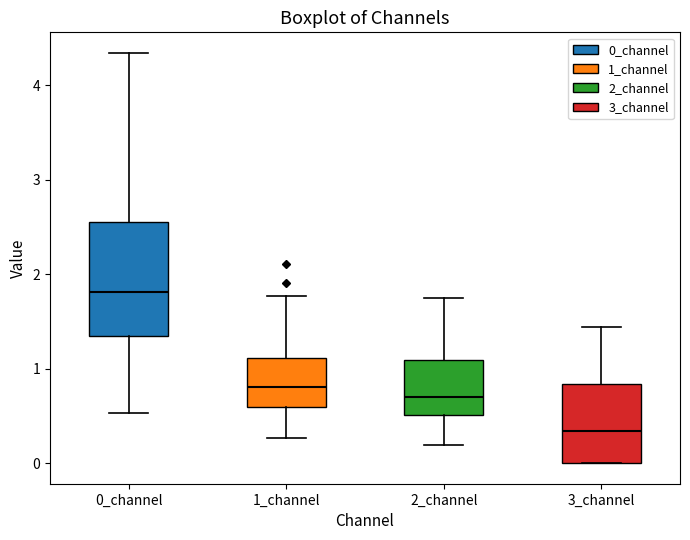

Reading left to right, read every box against the y-axis: the position of its median line, the range the box covers, and the ends of its whiskers. The values are not printed on the chart, so give them approximately, as read against the axis.

0_channel: median 1.8, box 1.3 to 2.5, whiskers 0.5 to 4.3
1_channel: median 0.8, box 0.6 to 1.1, whiskers 0.3 to 1.8
2_channel: median 0.7, box 0.5 to 1.1, whiskers 0.2 to 1.8
3_channel: median 0.3, box 0.0 to 0.8, whiskers 0.0 to 1.4